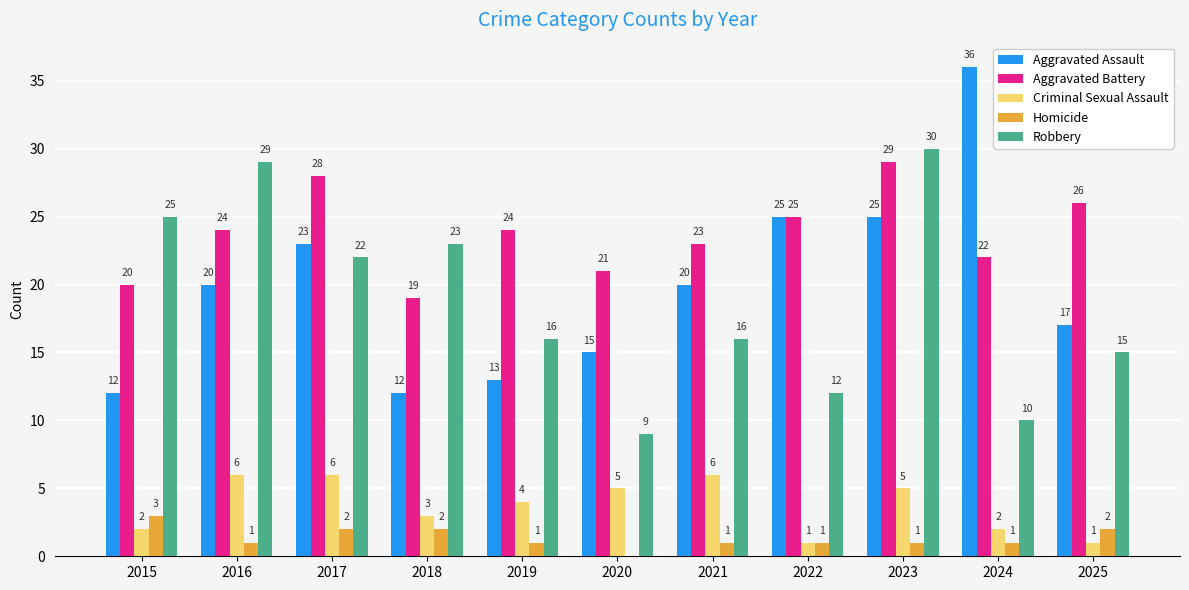

Is the value of Criminal Sexual Assault at 2017 greater than the value of Robbery at 2020?

No